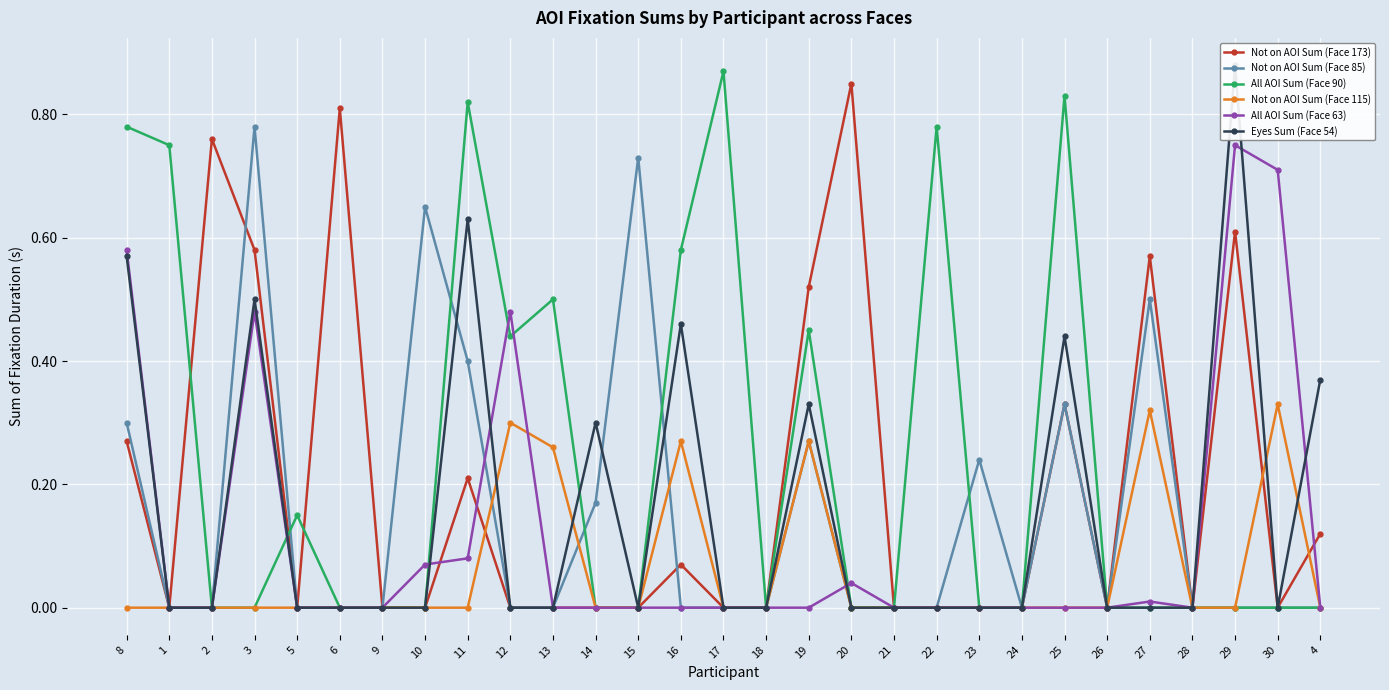

What position from the right is 1?

28